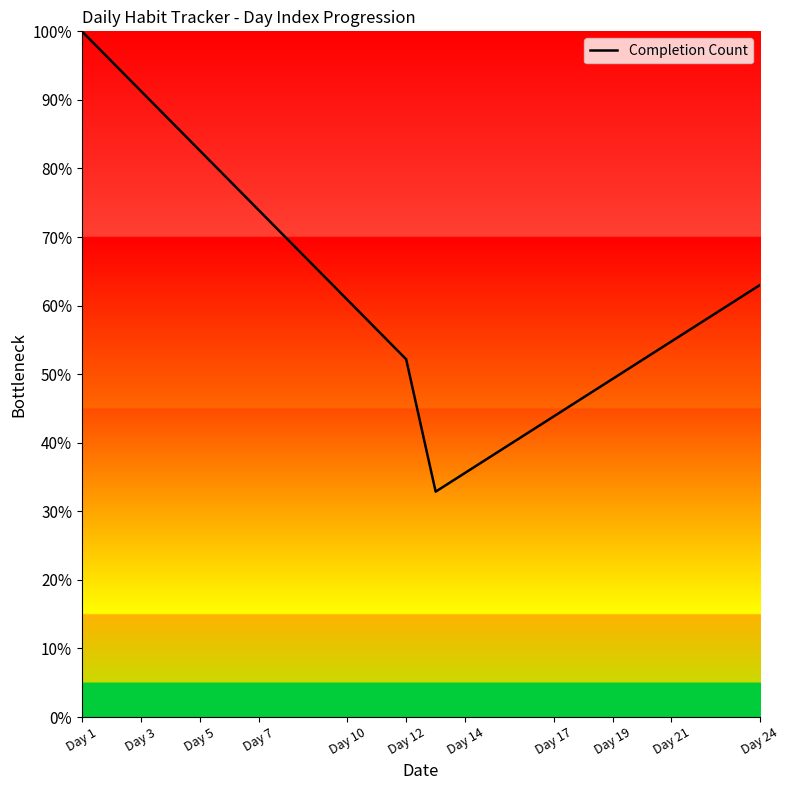

What is the greatest value displayed?

100.0